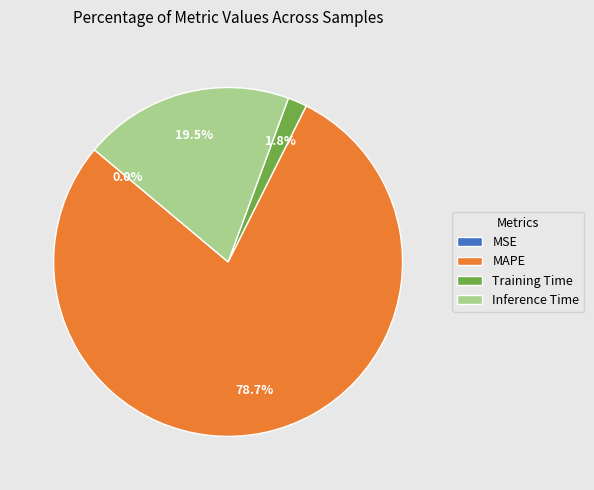

Which category accounts for the majority?

MAPE